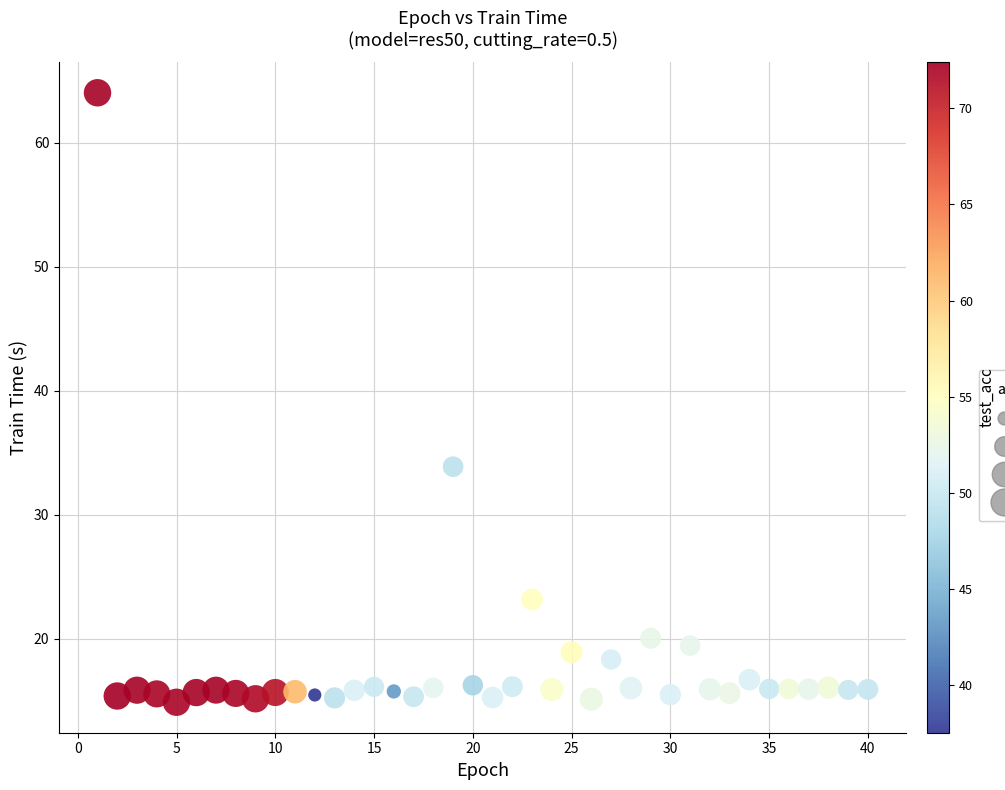

What is the range of Y values (max minus min)?

49.2